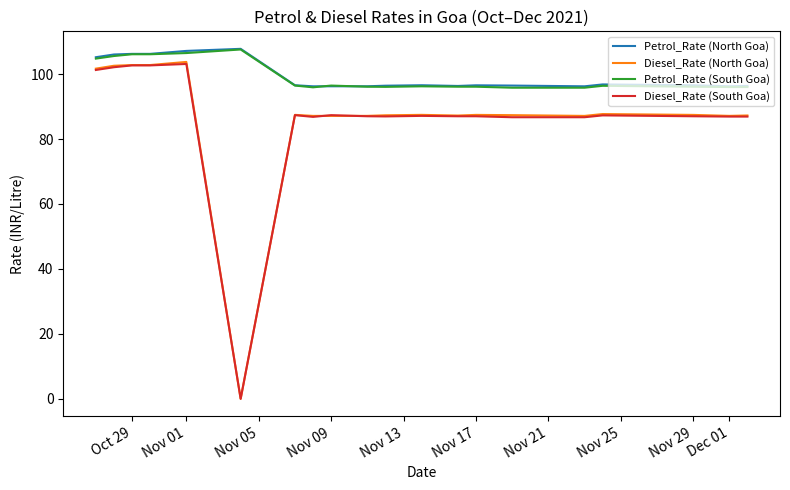

True or false: Diesel_Rate (North Goa) and Petrol_Rate (South Goa) intersect in this chart.

False